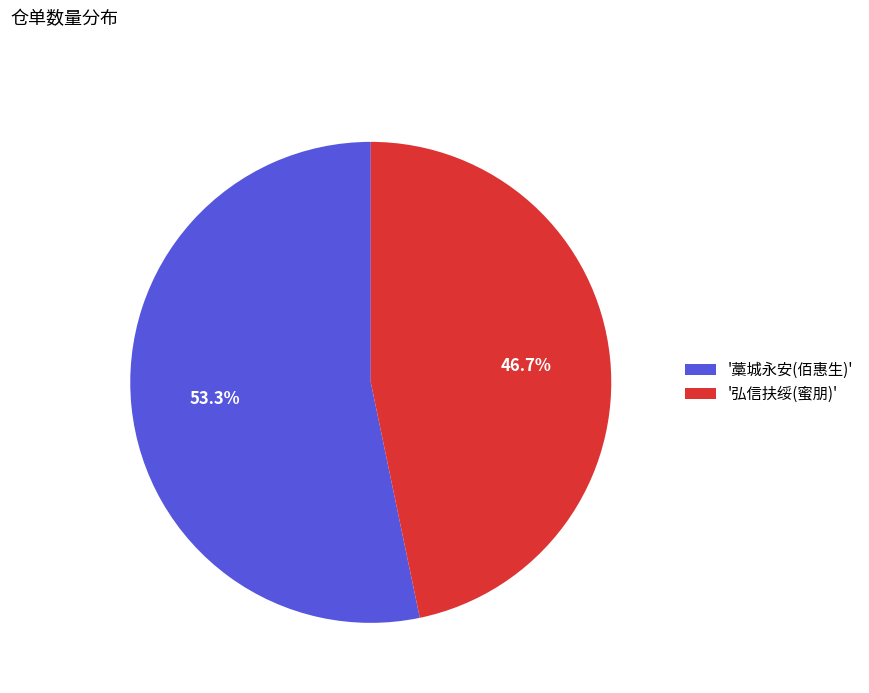

Rank the categories by value from highest to lowest.

'藁城永安(佰惠生)', '弘信扶绥(蜜朋)'